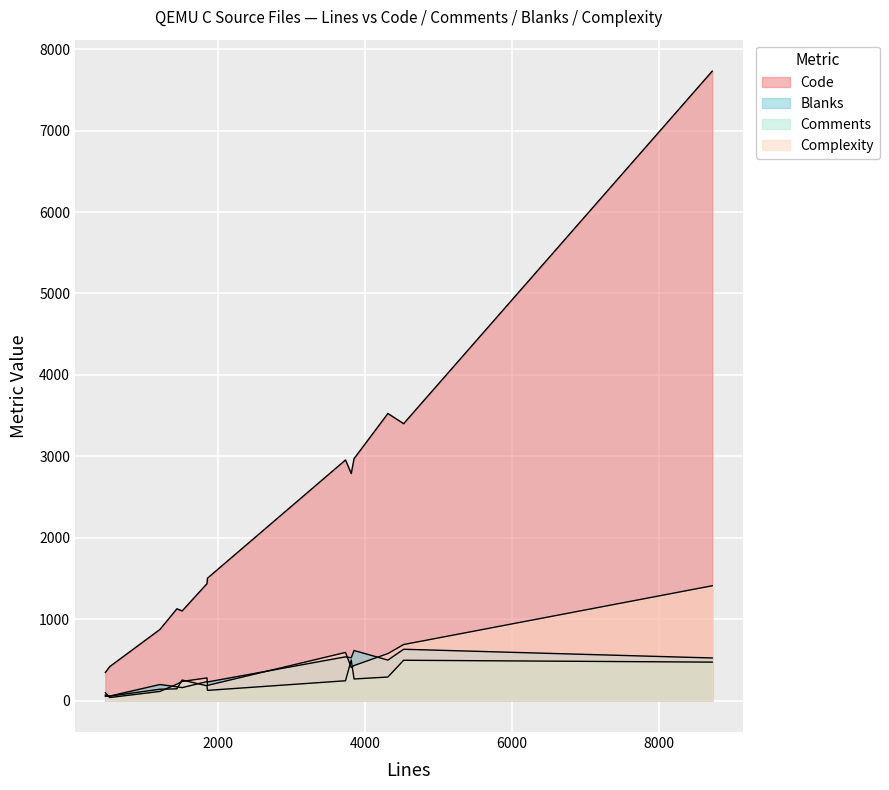

Does the chart display data point markers on the line(s)?

No